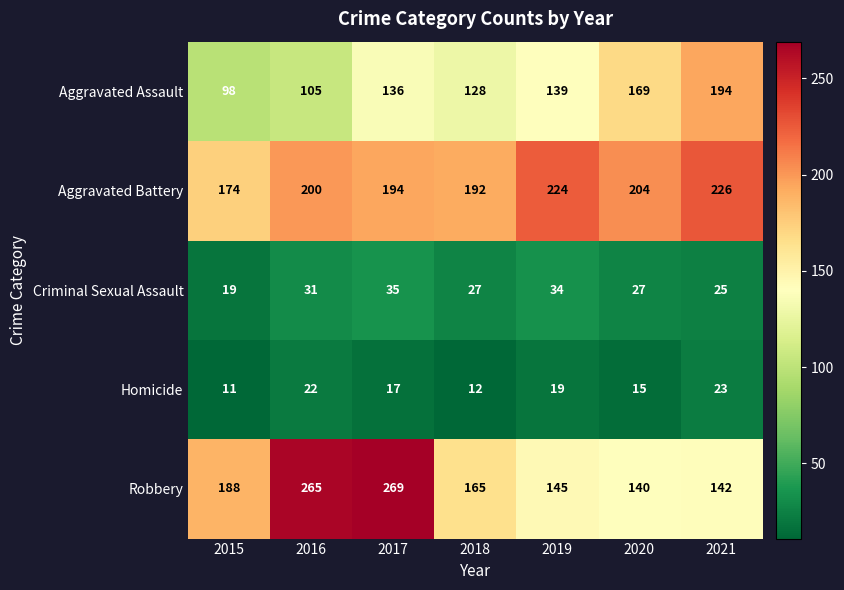

Which series has the largest range (max minus min)?

Robbery